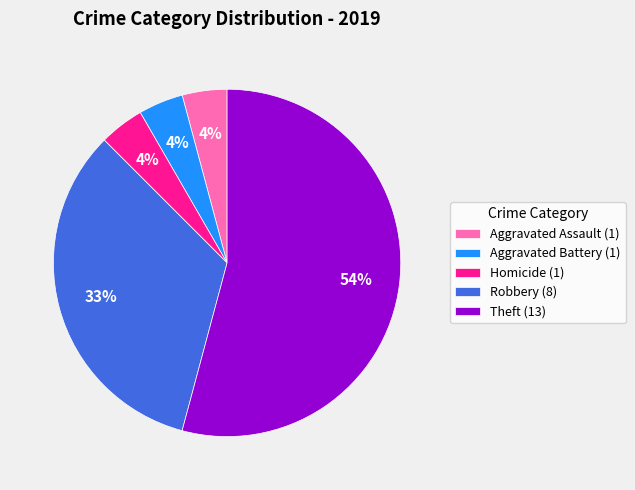

Is there a majority slice in this chart?

Yes